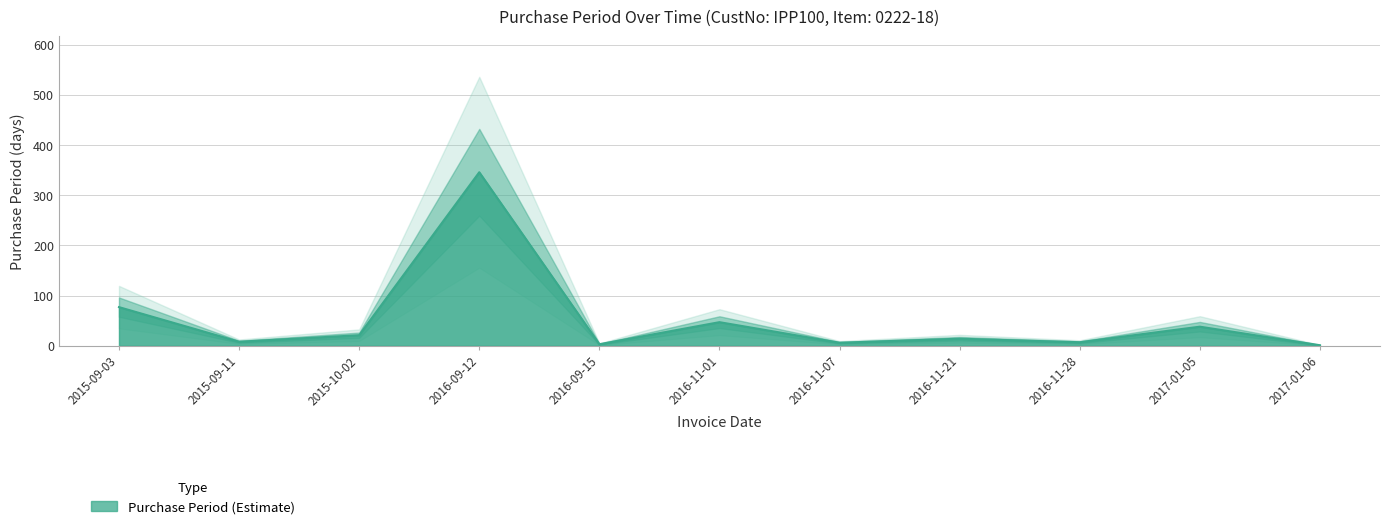

What is the approximate value at 2016-11-28, to the nearest 5?

5